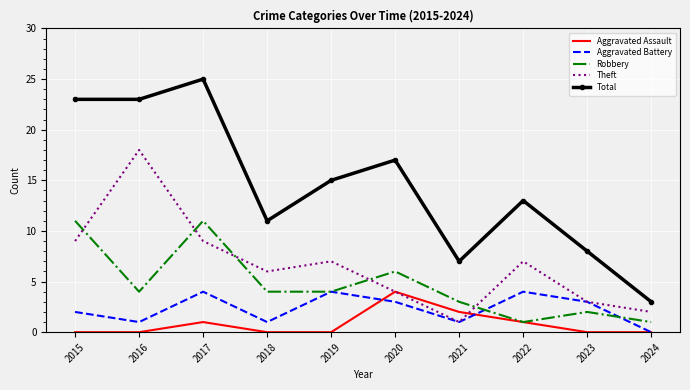

What is the maximum value for Theft?

18